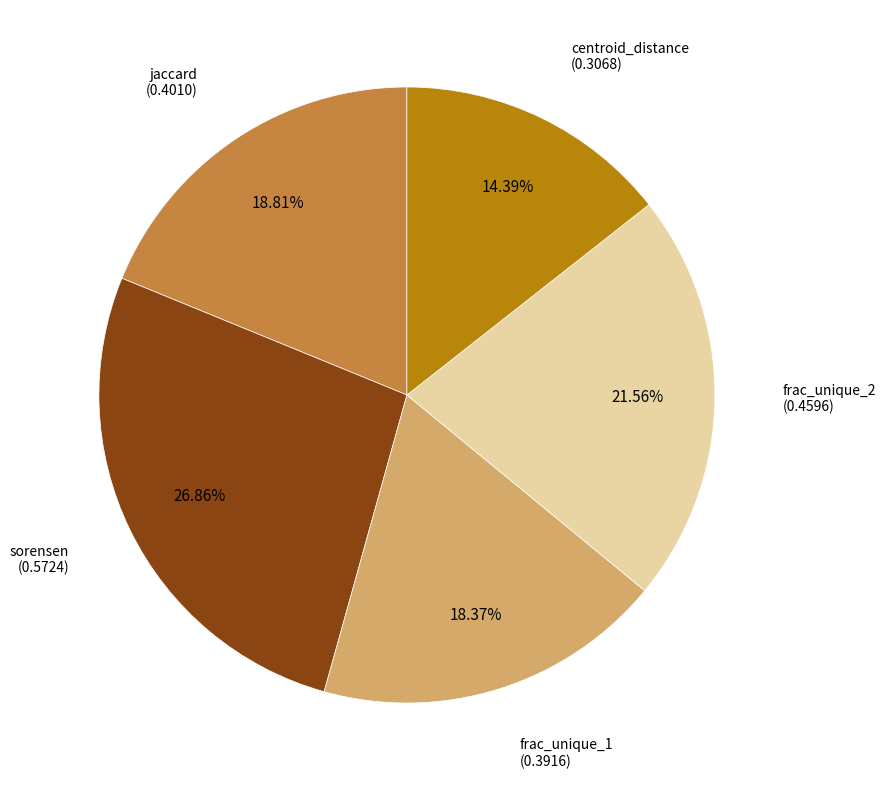

Between sorensen and jaccard, which is larger?

sorensen